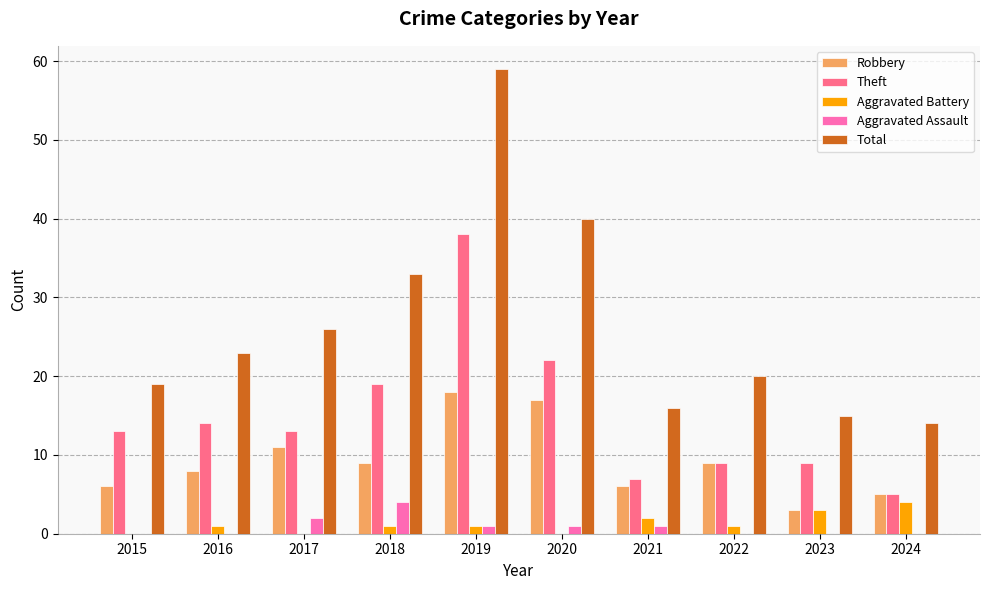

How many groups of bars are there?

10